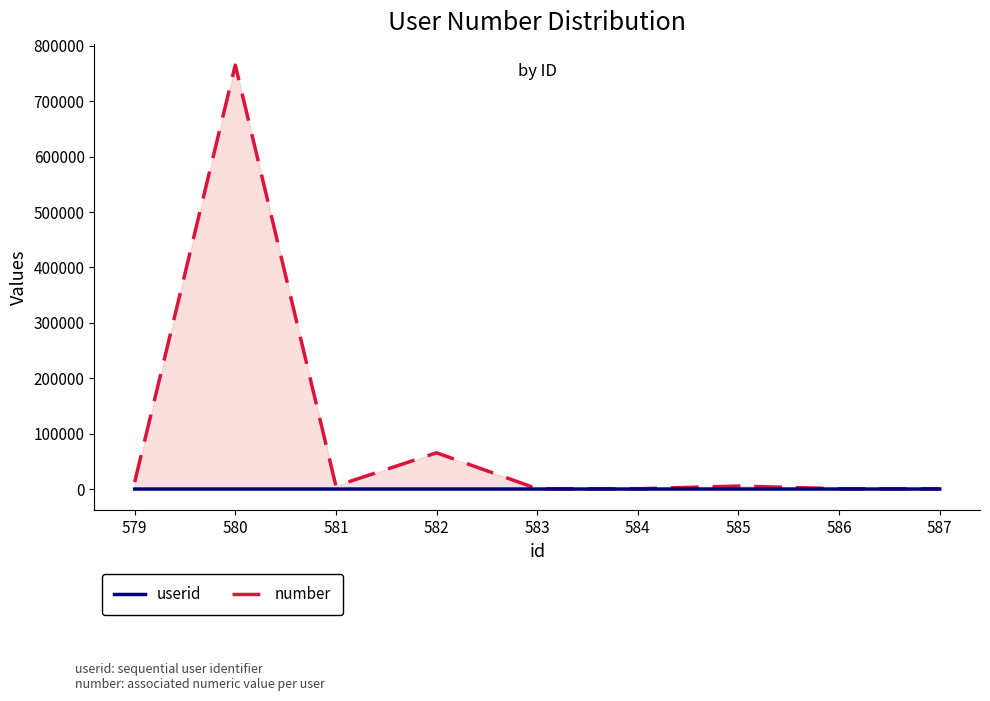

Between 587 and 582, which is larger?

582